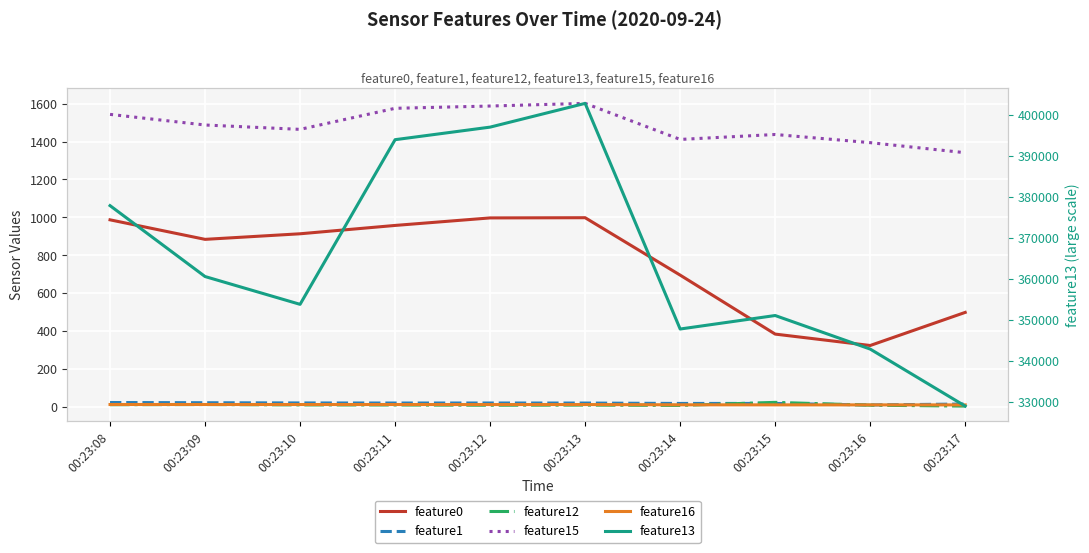

What is the maximum value shown in the chart?

402752.0